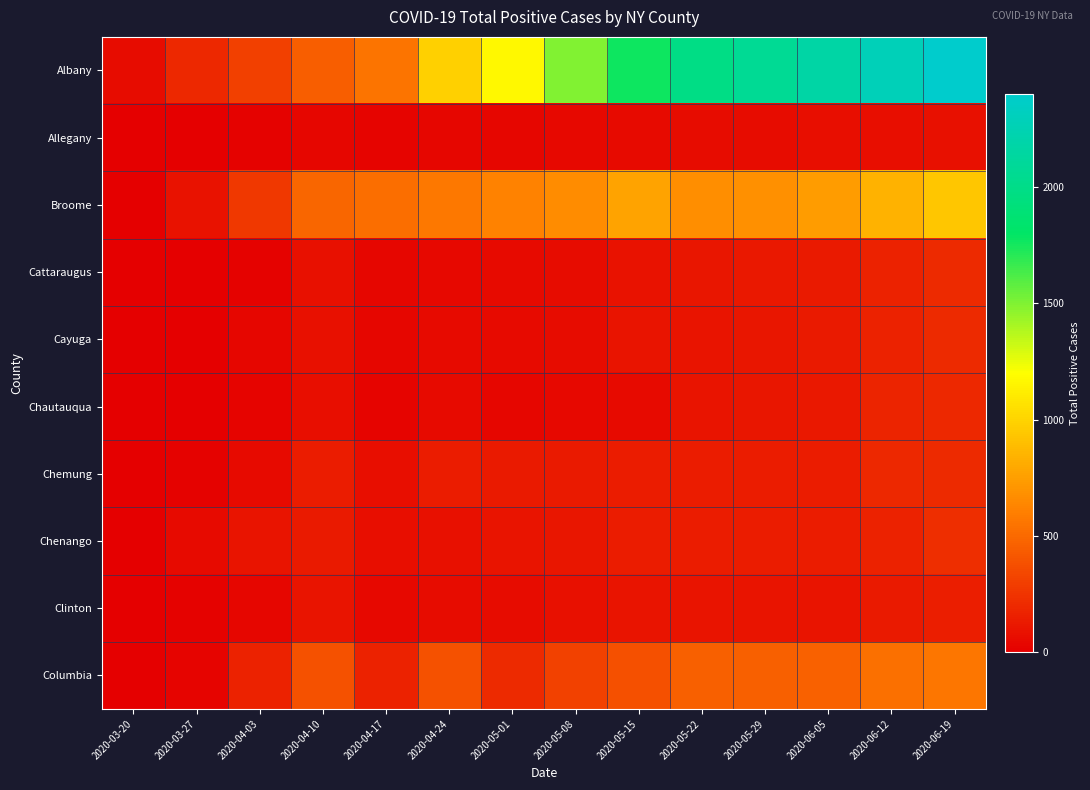

At how many categories does at least one series exceed 1881?

5